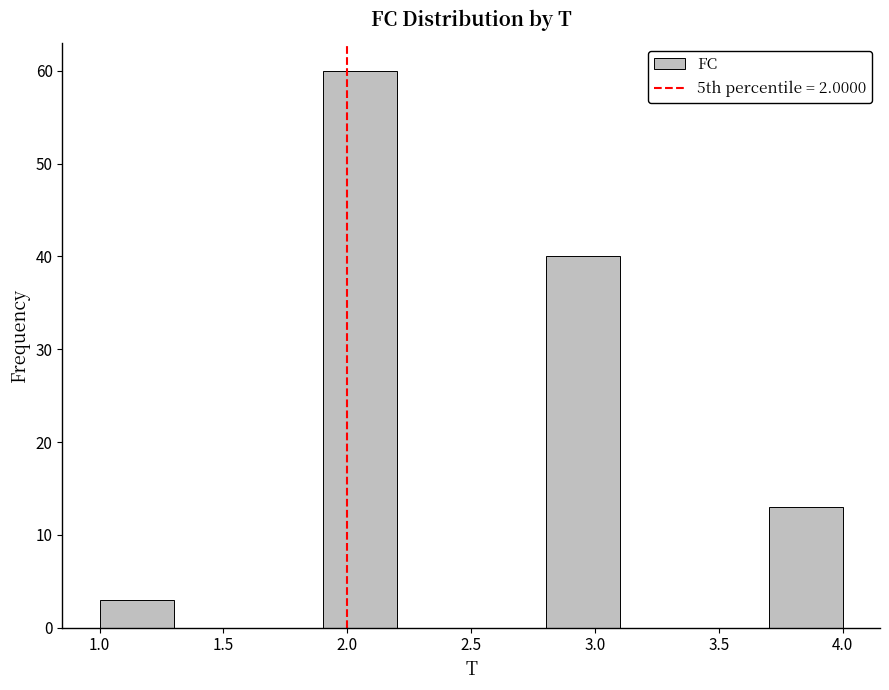

What is the height of the bar covering 1.9 to 2.2 on the x-axis? The values are not printed on the chart, so give them approximately, as read against the axis.

60